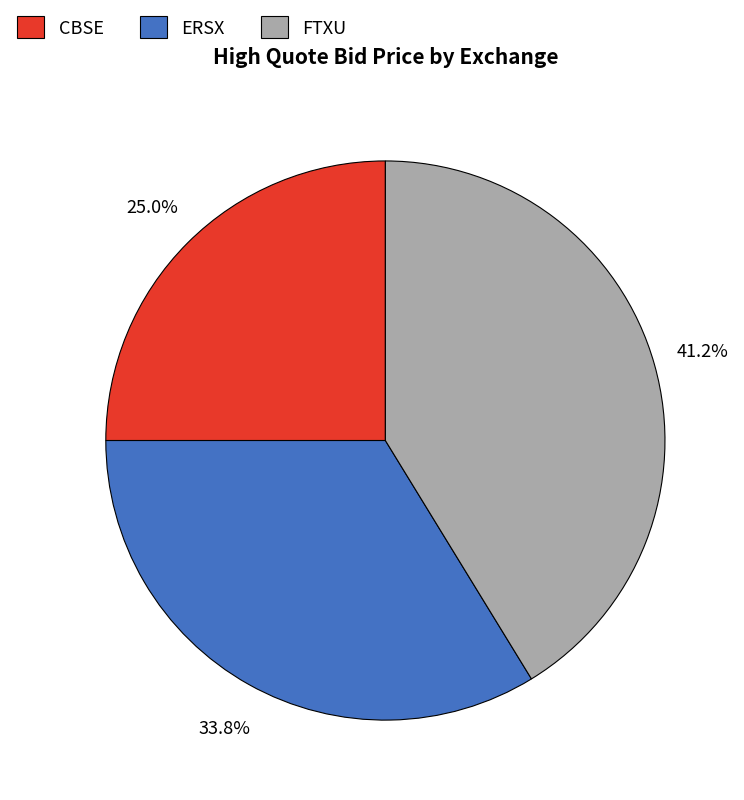

Is there a majority slice in this chart?

No